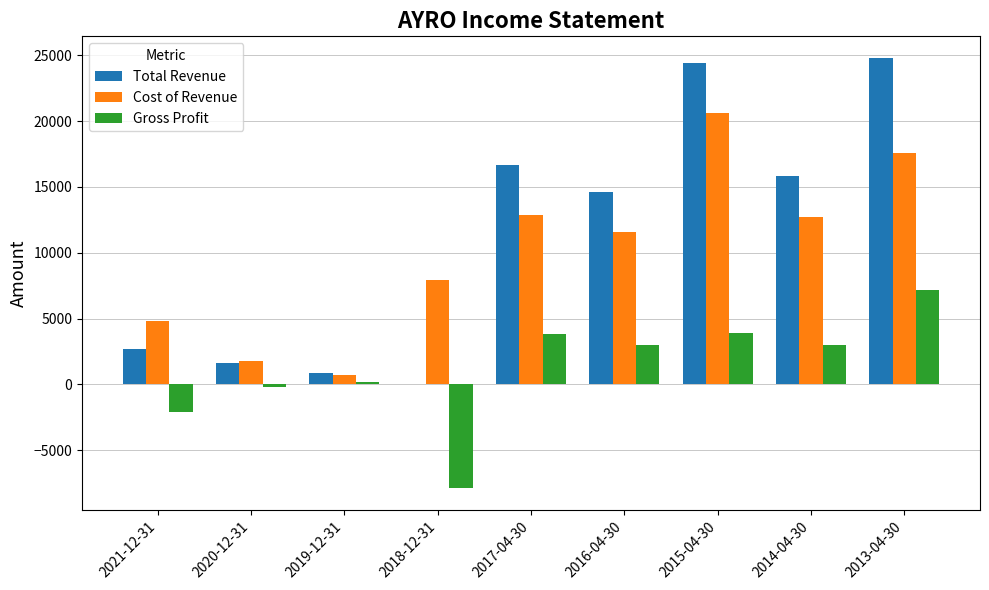

The value of Cost of Revenue at 2015-04-30 is 33807. True or false?

False